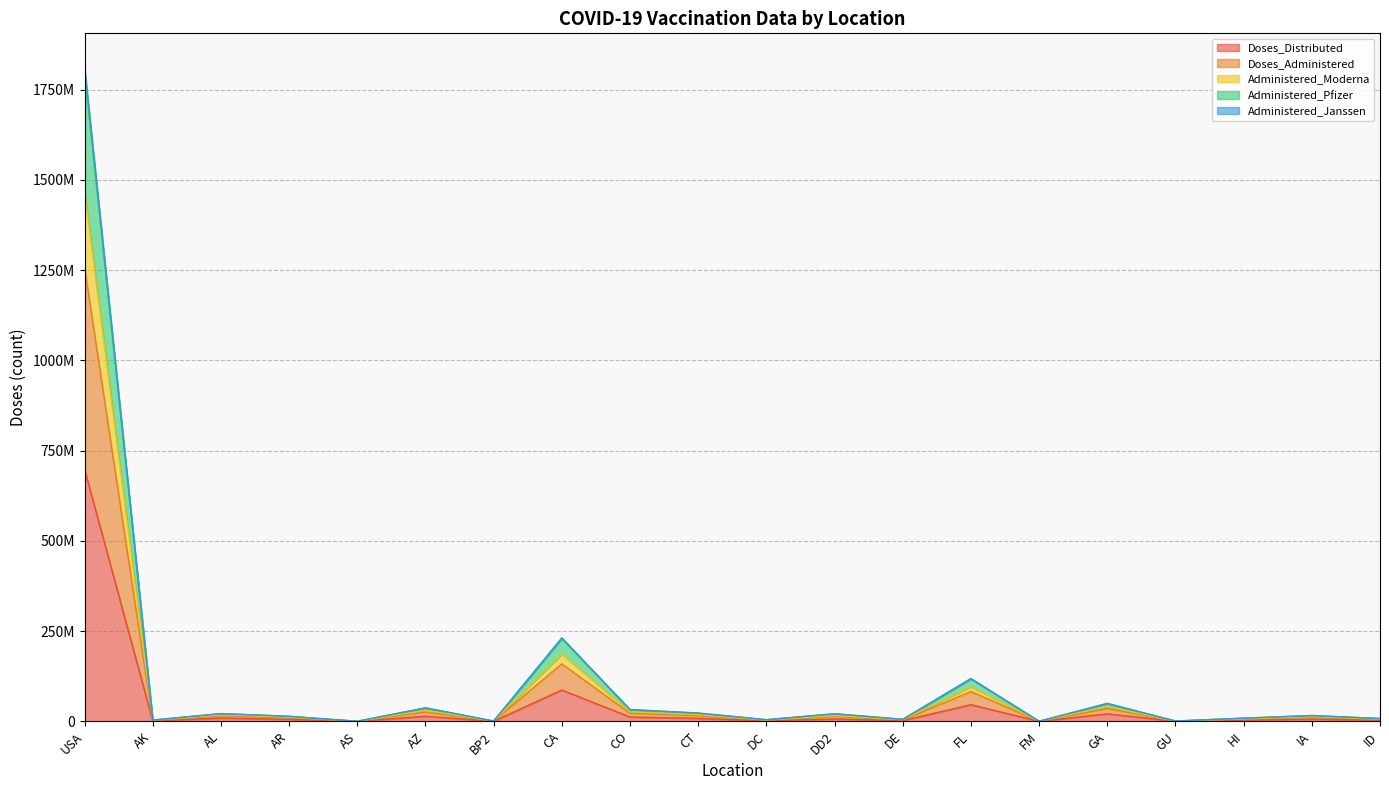

What is the average value of the Doses_Distributed series?

46417078